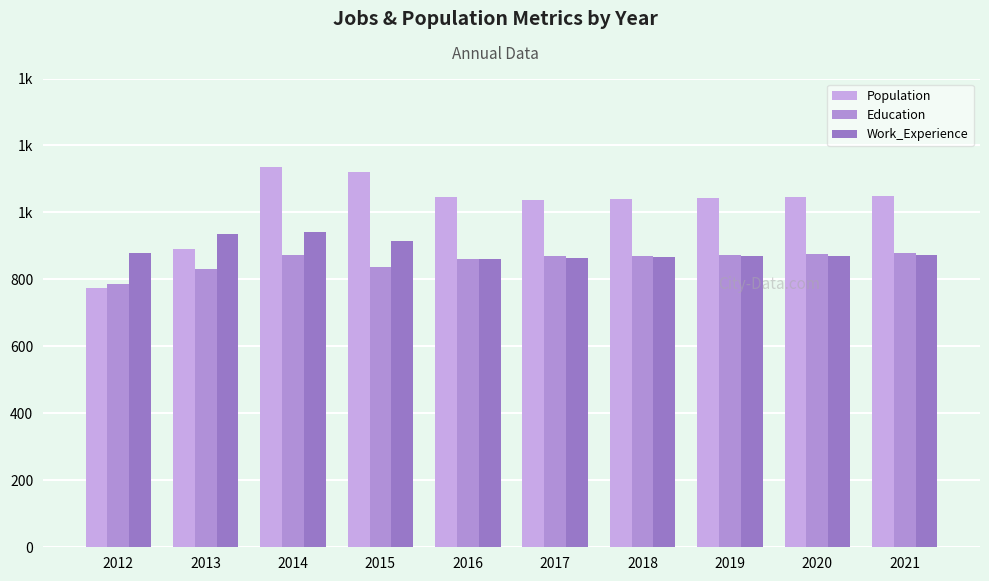

At which category is the sum across all series the highest?

2014